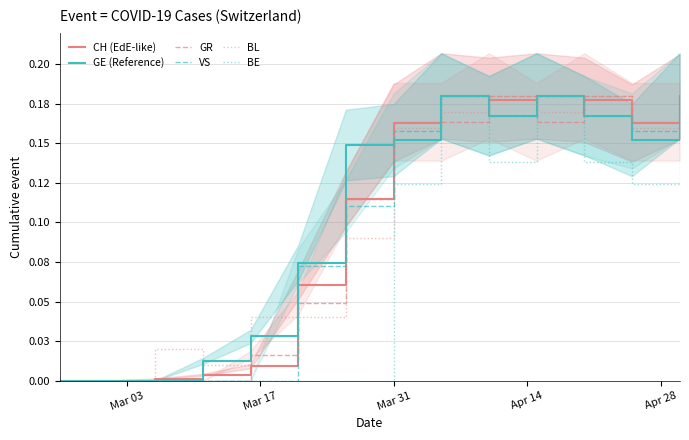

Which series has the largest total across all categories?

GE (Reference)